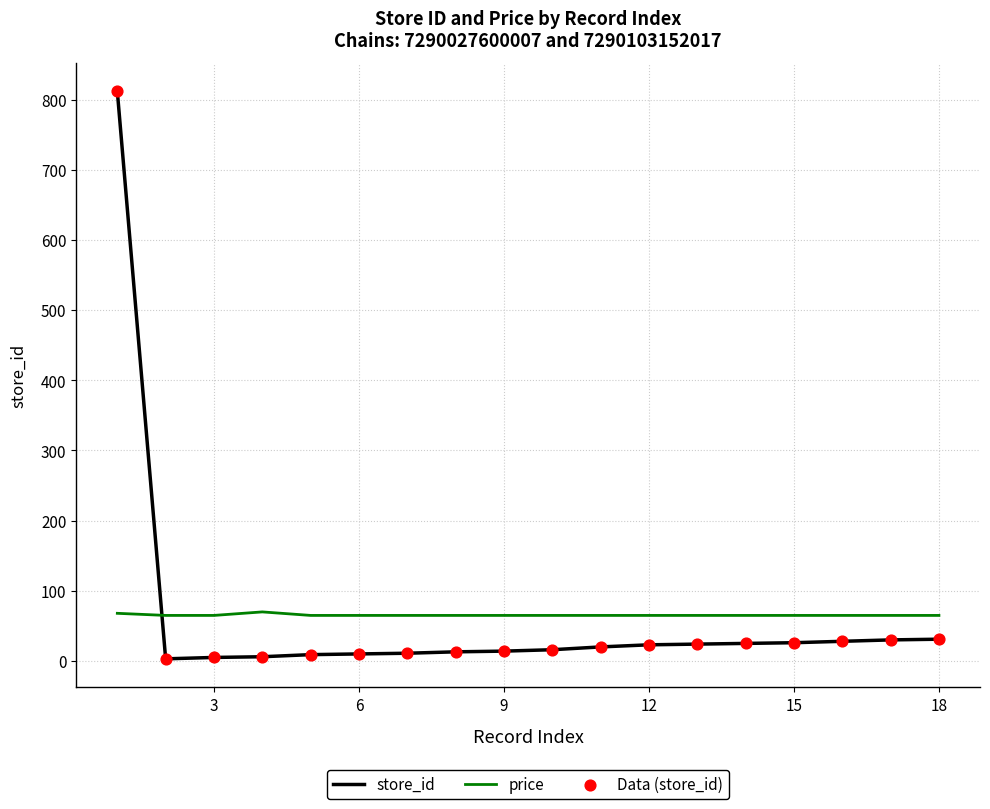

Which series has the largest range (max minus min)?

store_id